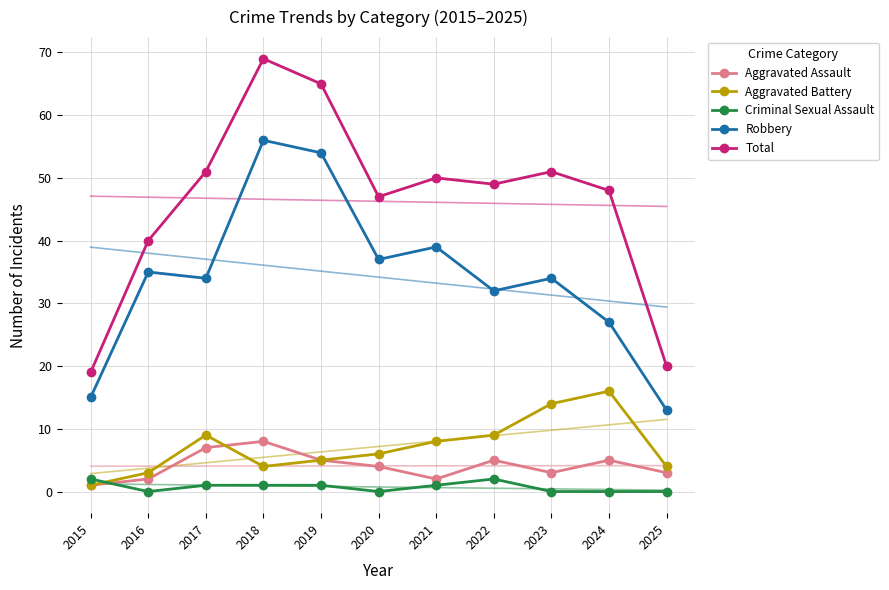

What is the sum of the Criminal Sexual Assault values at 2018 and 2016?

1